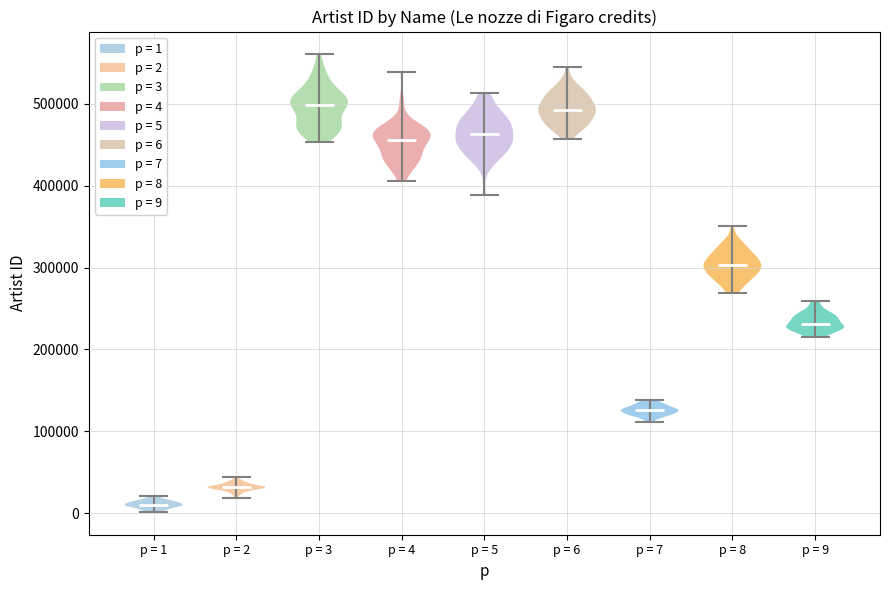

Which violin has the lowest median line?

p = 1